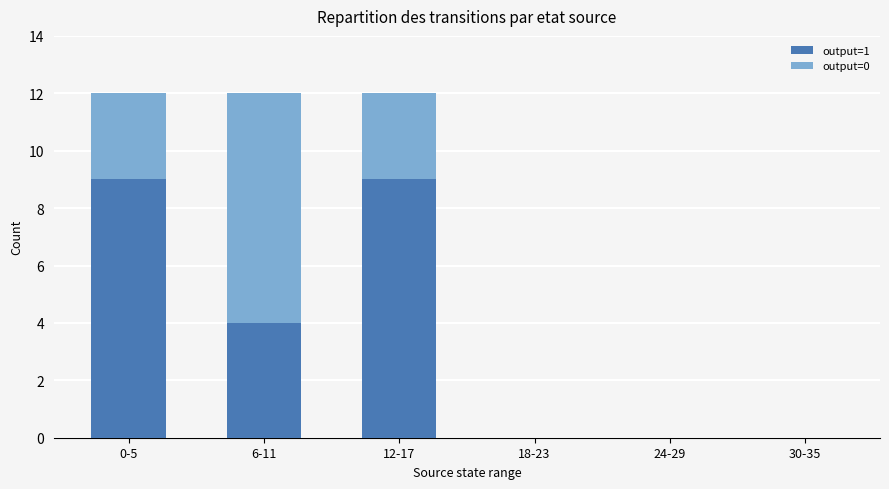

How many distinct data groups are displayed?

2